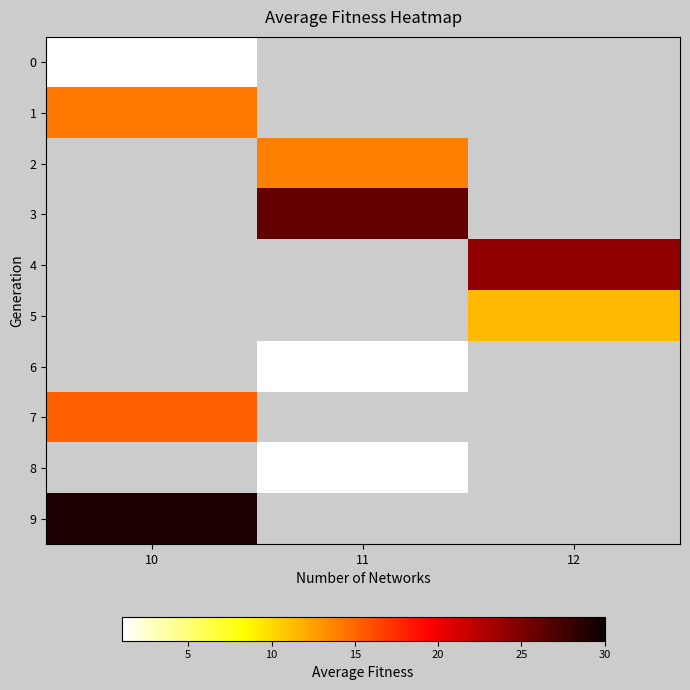

Which category has the highest value in the 7 series?

10